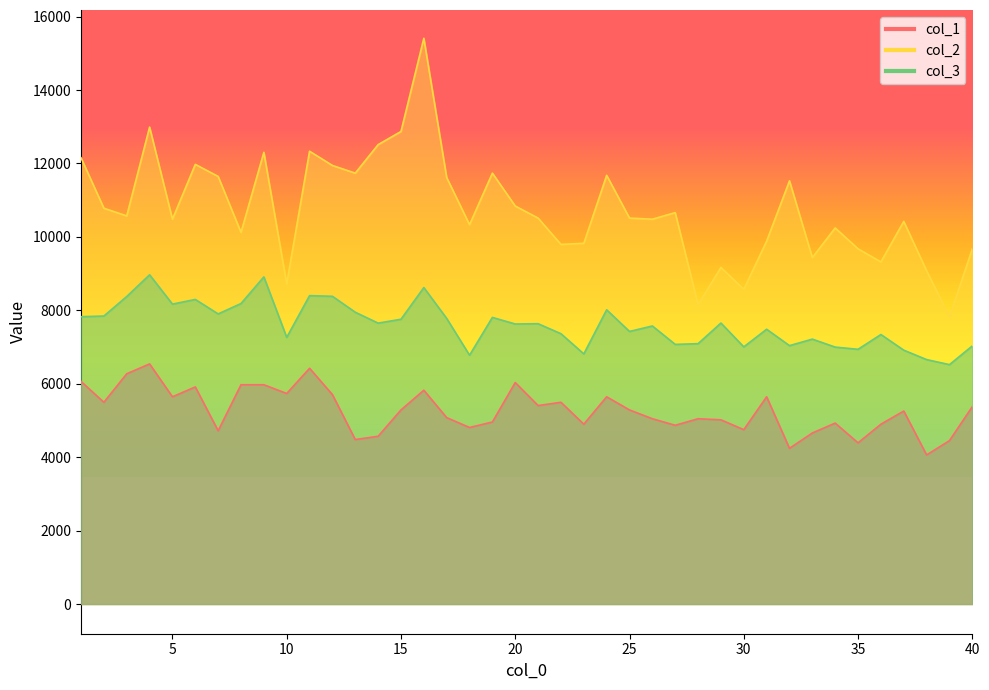

What is the average value of the col_3 series?

7607.1